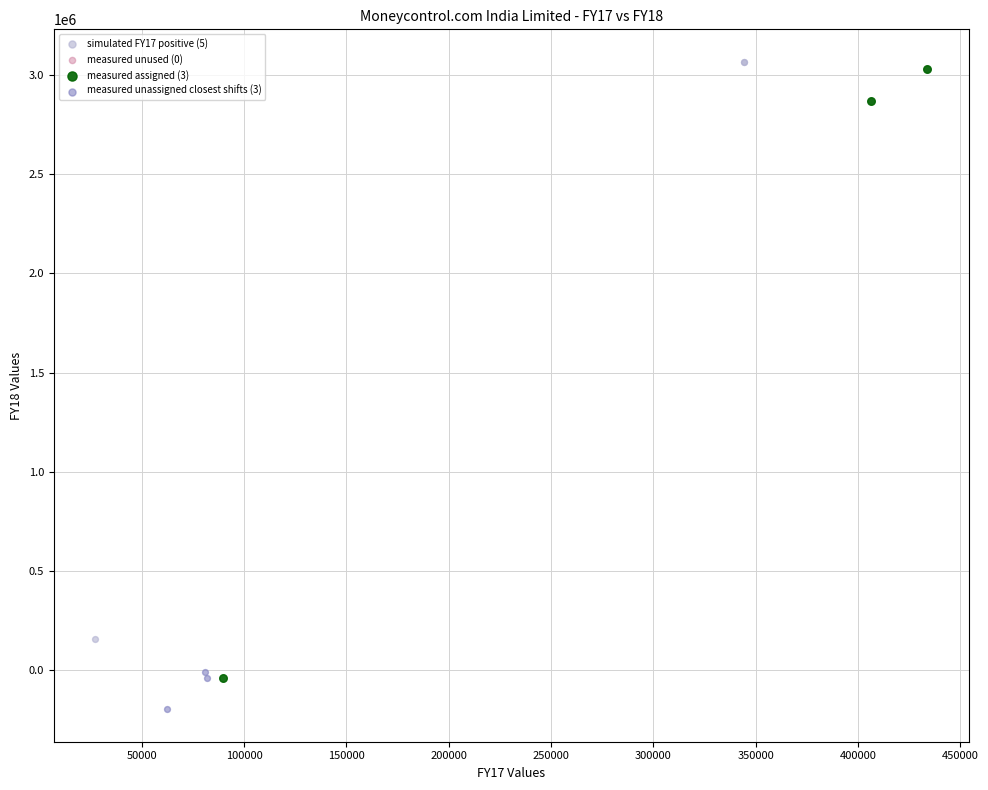

Which series contains the lowest Y value?

measured unassigned closest shifts (3)